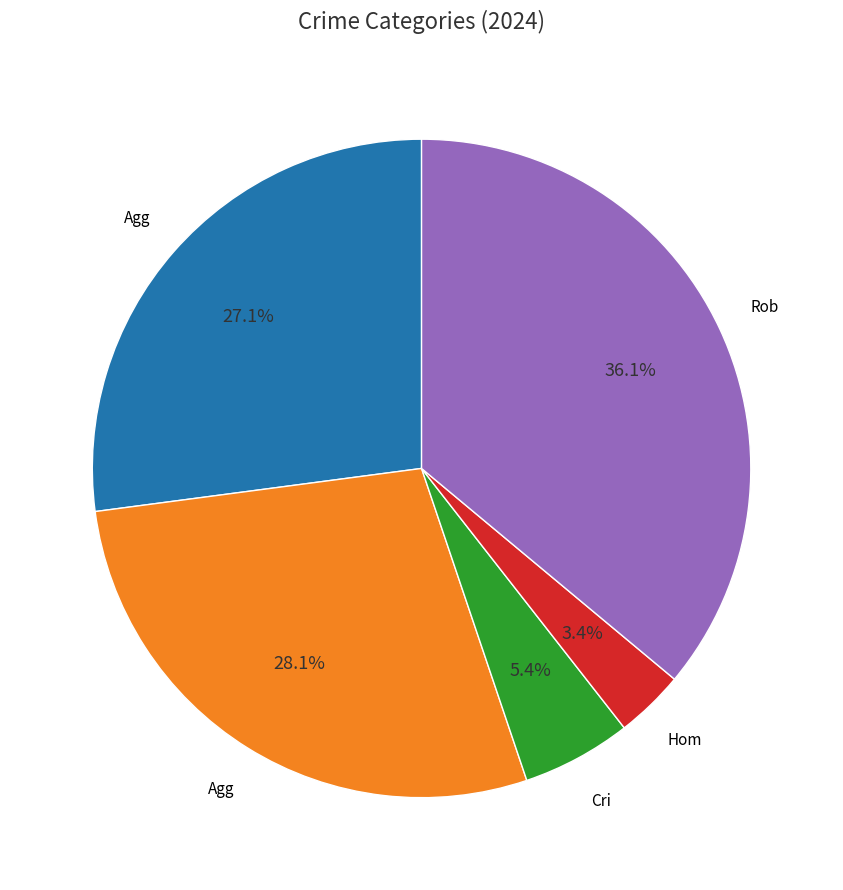

Does any single category account for the majority?

No